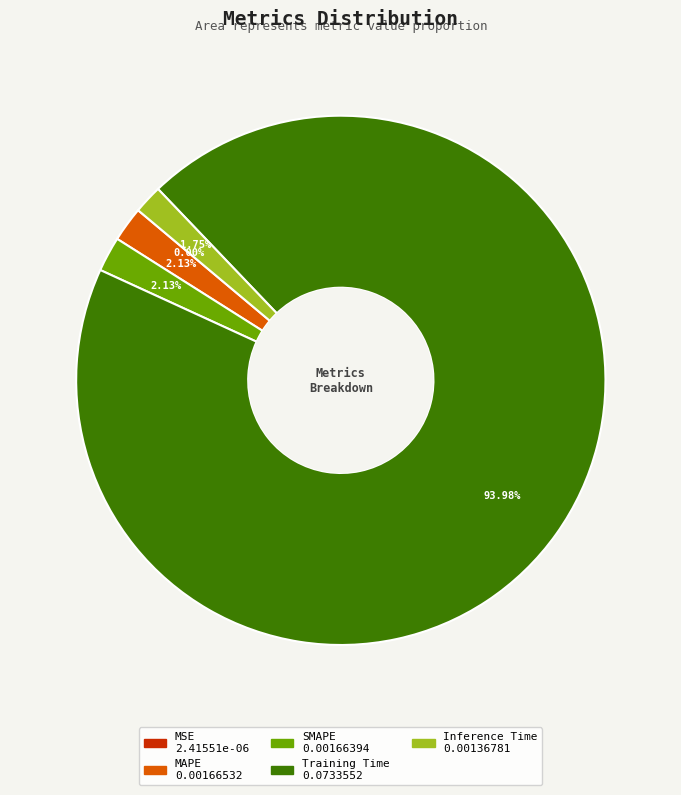

Which category accounts for the majority?

Training Time